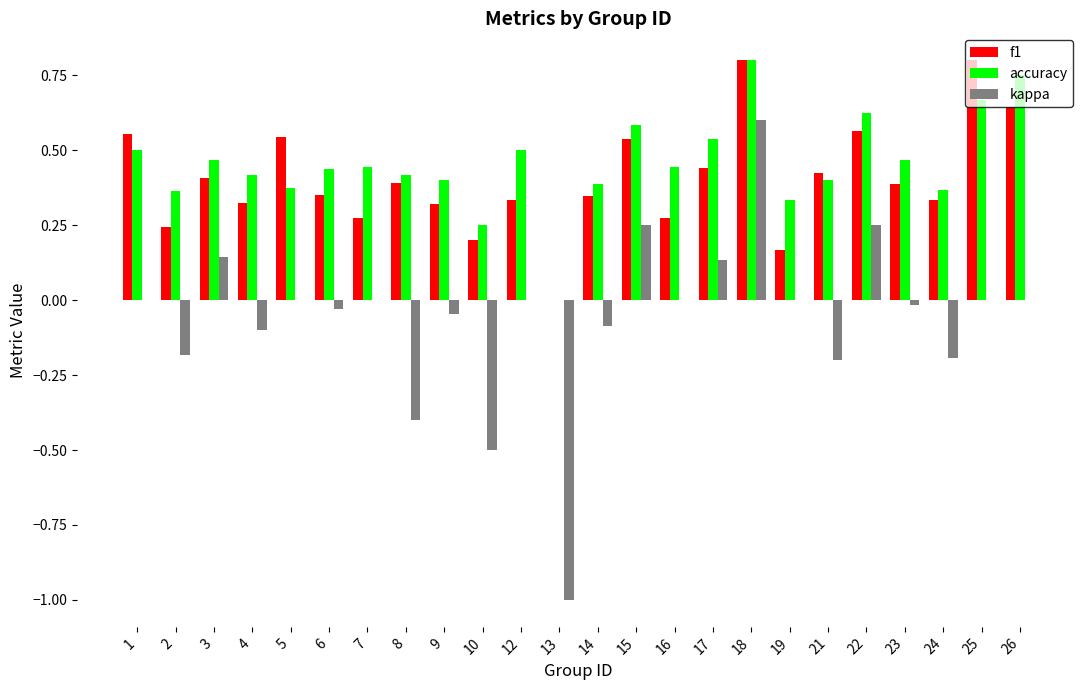

How many groups of bars are there?

24